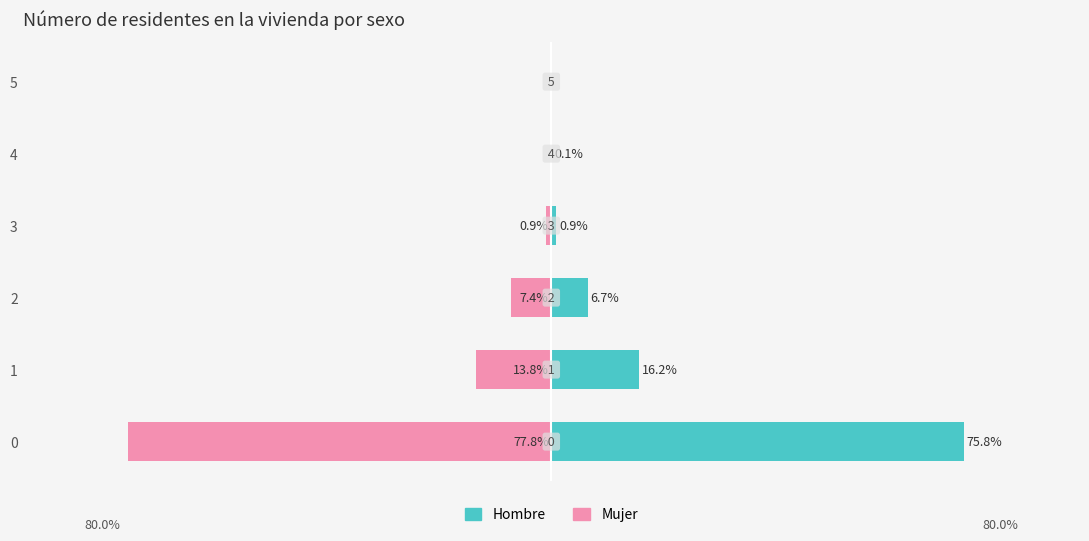

What is the sum of all Hombre values?

99.8